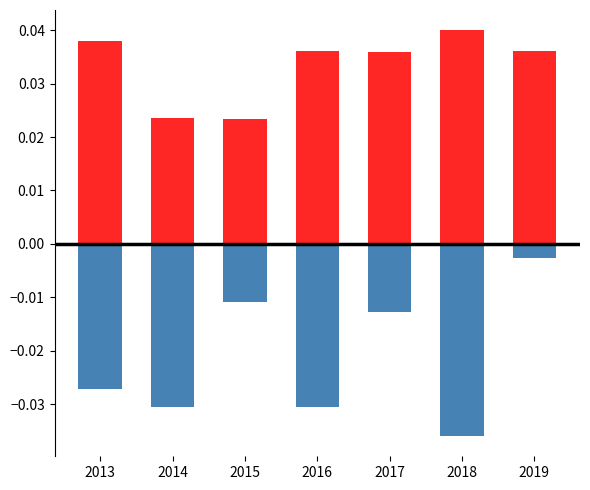

Rank the series by their average value, from highest to lowest.

No Admitido/Desistido, Aprobado